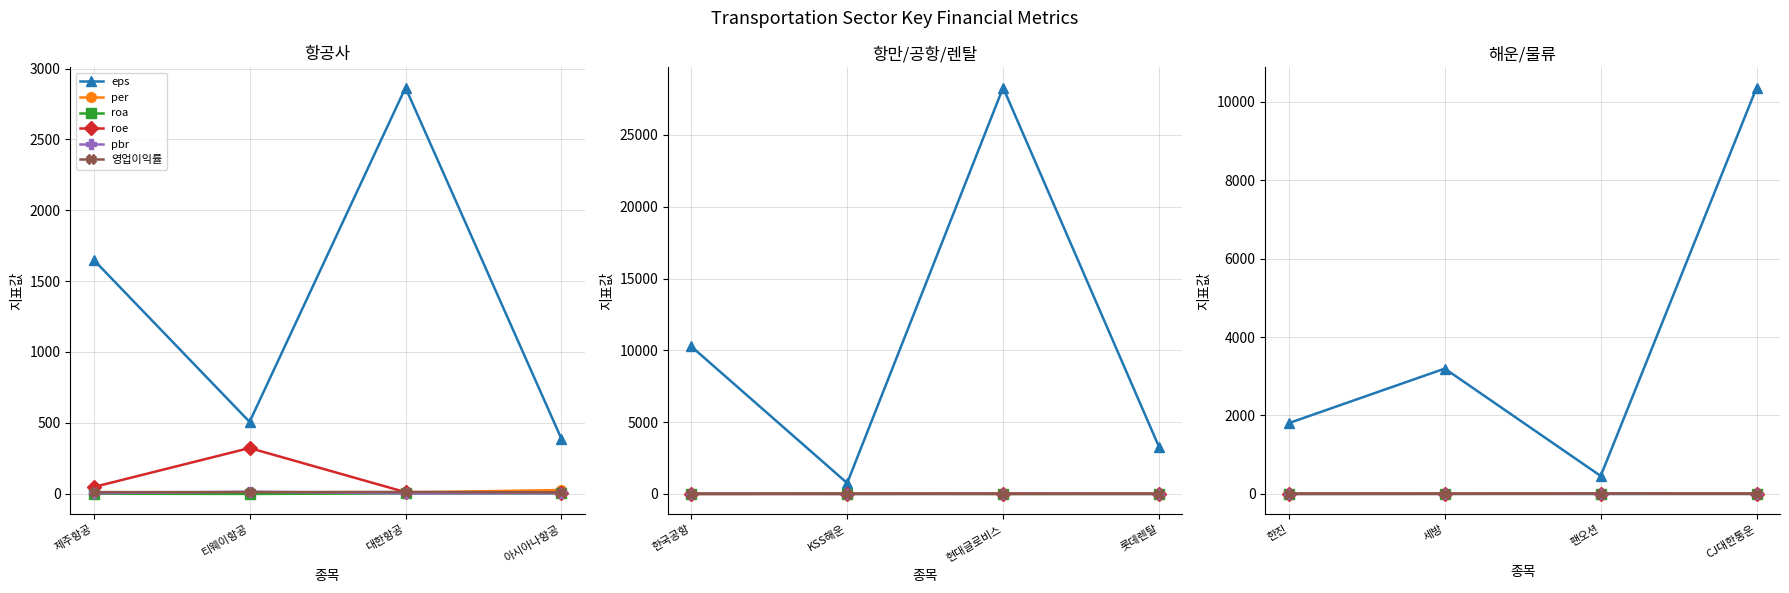

Reading right to left, extract all data points from this chart.

eps: 10357.0	458.0	3195.0	1805.0
per: 8.5	8.6	4.5	10.9
roa: 0.4	0.7	1.9	-0.0
roe: 4.8	4.3	5.0	1.7
pbr: 0.4	0.4	0.2	0.2
영업이익률: 4.1	8.8	2.5	4.4